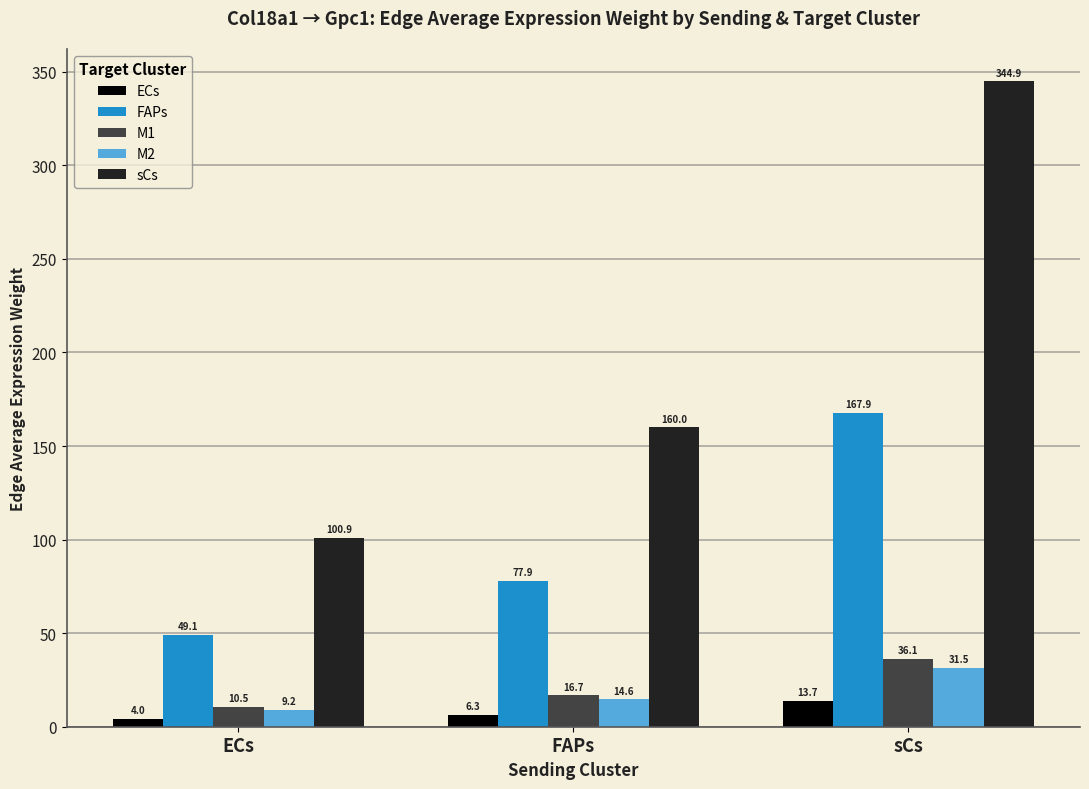

What is the spread (max minus min) of values at ECs?

96.9